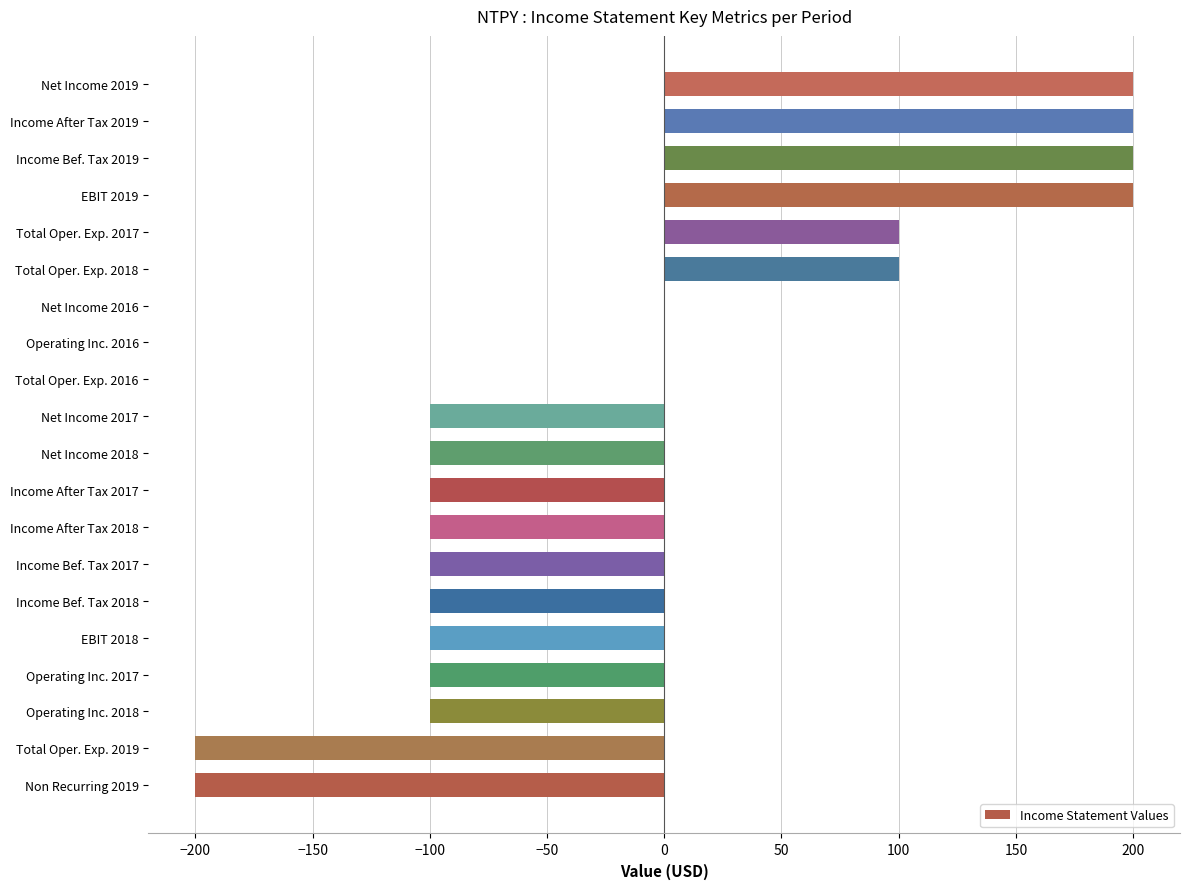

What is the change in value from Non Recurring 2019 to EBIT 2019?

+400